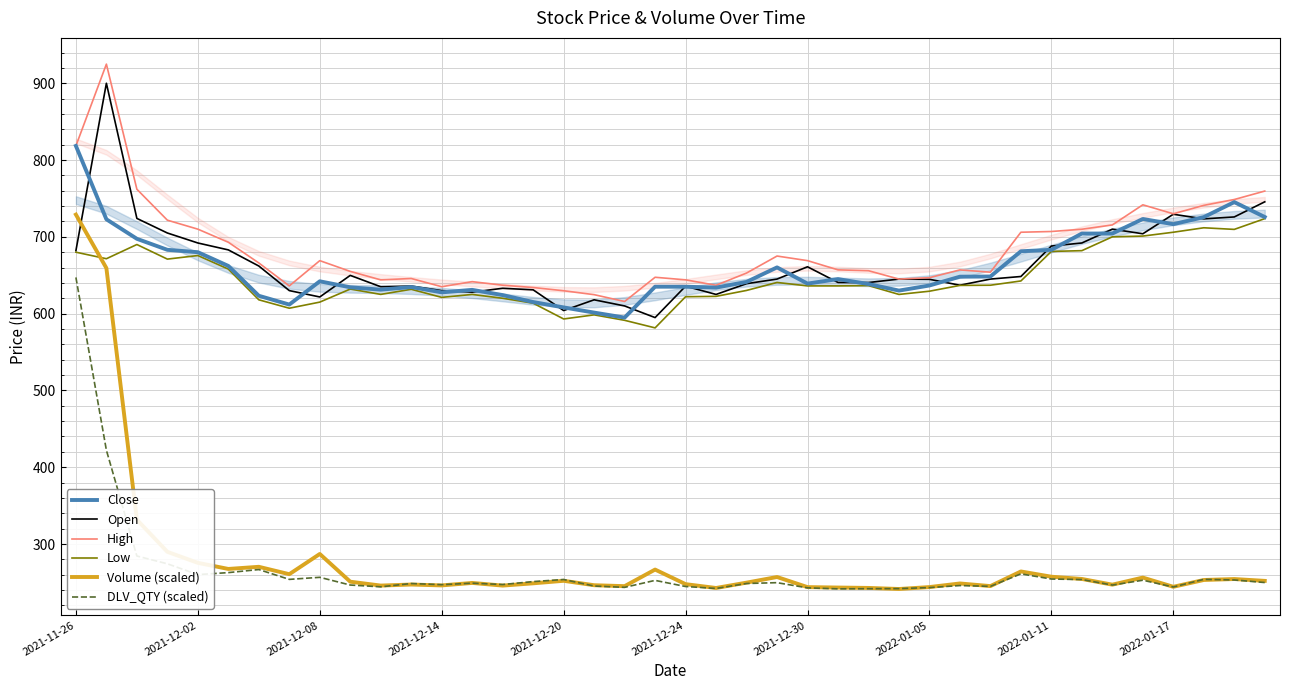

The Low series shows 975.5 at 2022-01-17. True or false?

False